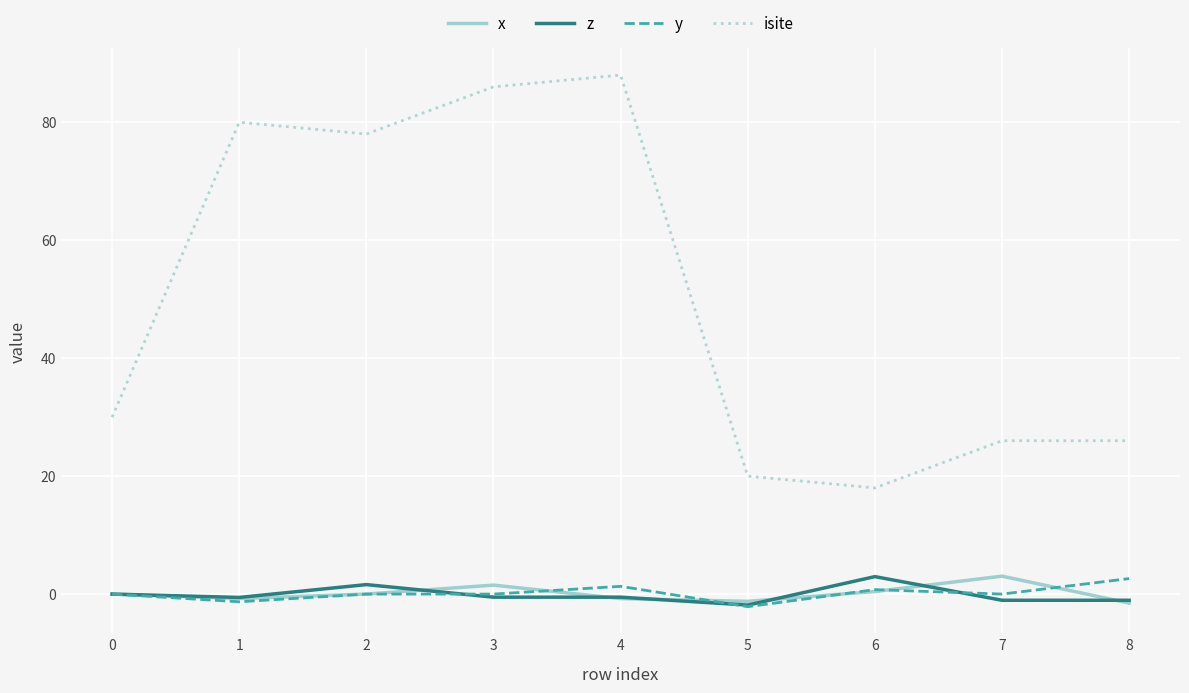

True or false: z has more than 0 interior local peaks.

True